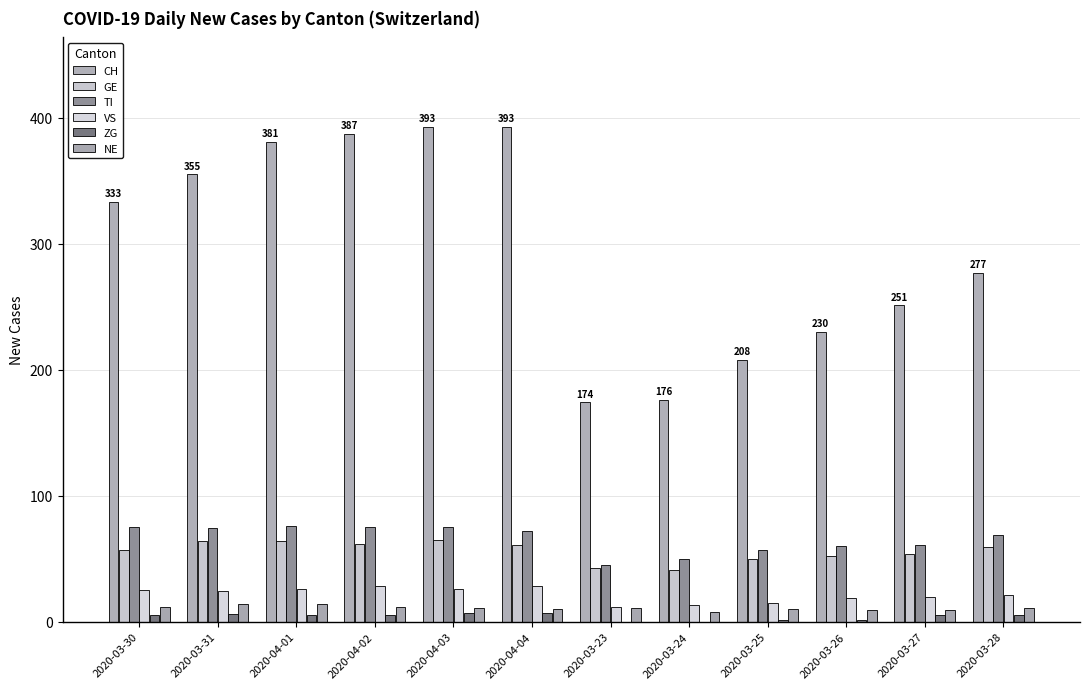

List the series in order of their peak value, highest first.

CH, TI, GE, VS, NE, ZG